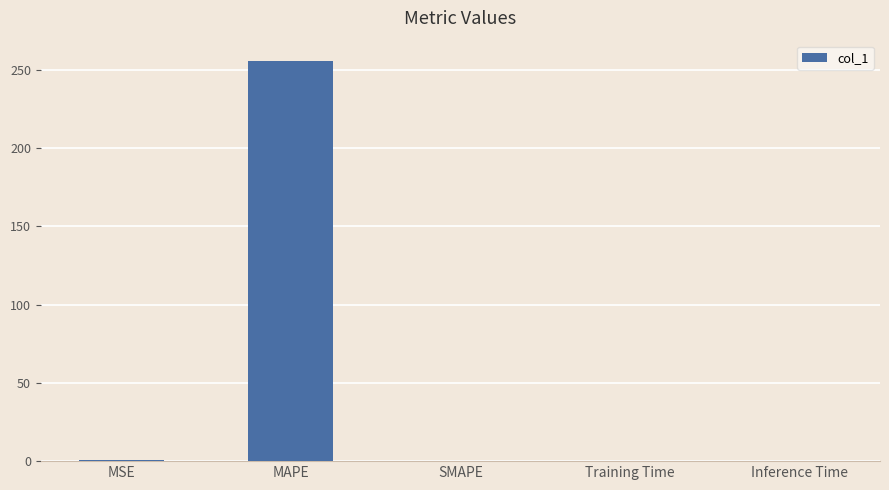

What is the sum of all values?

256.4